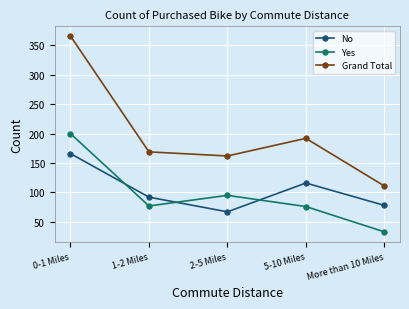

What is the difference between the highest and lowest values at 1-2 Miles?

92